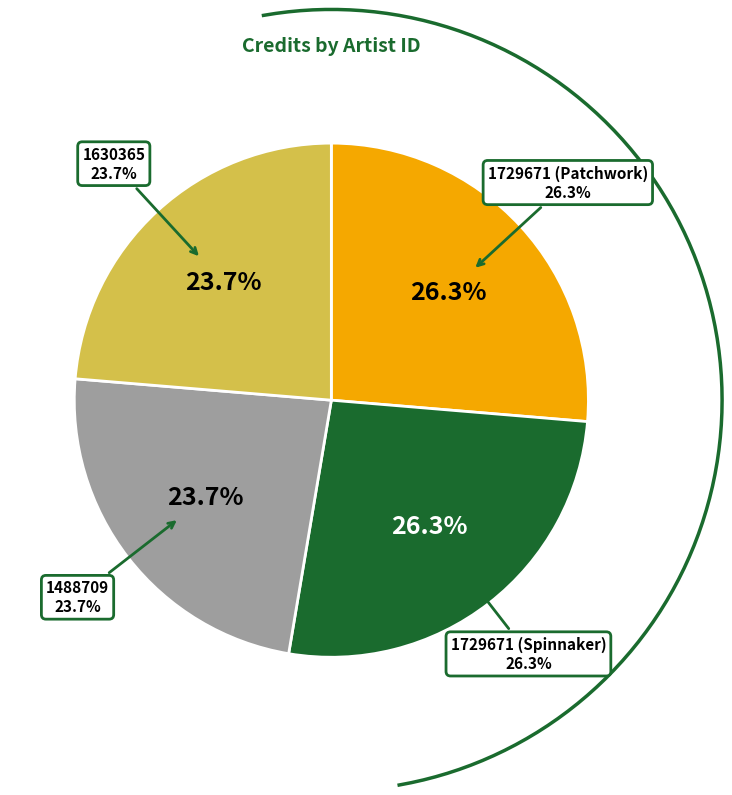

To the nearest percent, what portion does 1488709 represent?

24%